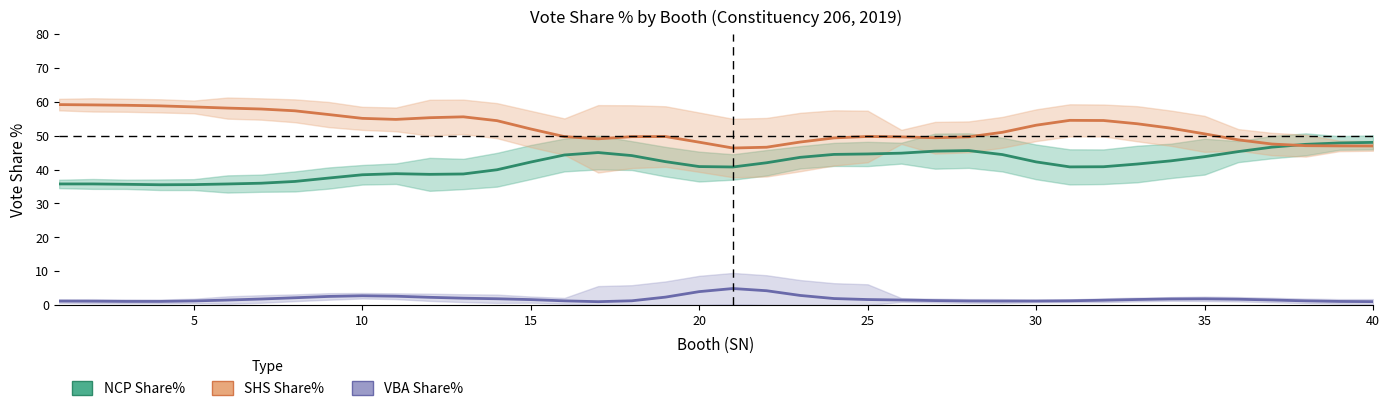

True or false: SHS Share% and VBA Share% intersect in this chart.

False